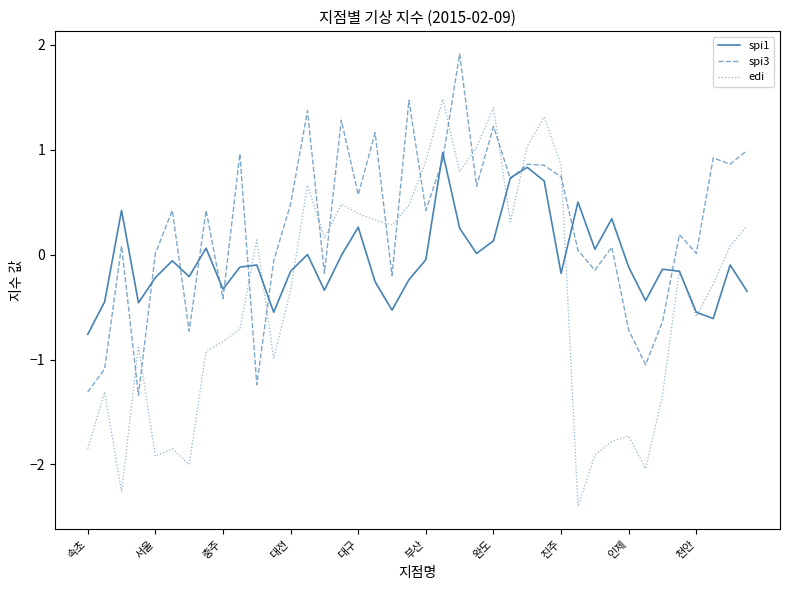

Which series has the largest total across all categories?

spi3